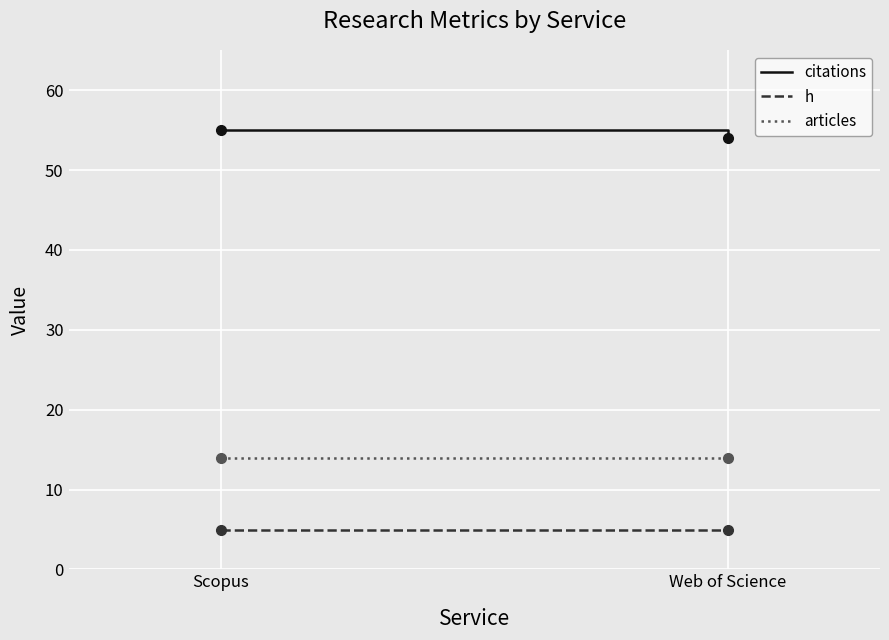

Reading left to right, list all the values displayed in this chart.

citations: 55	54
h: 5	5
articles: 14	14